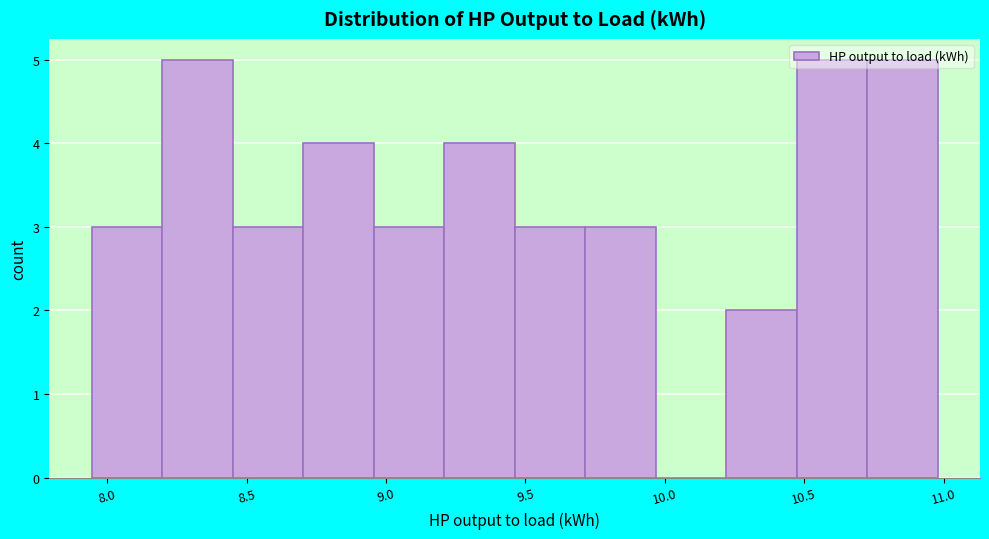

Reading left to right, list every bar in this chart as the range it spans on the x-axis followed by its height. Neither the bar edges nor the heights are printed on the chart, so give them approximately, as read against the axes.

7.95 to 8.20: 3
8.20 to 8.45: 5
8.45 to 8.70: 3
8.70 to 8.95: 4
8.95 to 9.20: 3
9.20 to 9.45: 4
9.45 to 9.70: 3
9.70 to 9.95: 3
9.95 to 10.20: 0
10.20 to 10.45: 2
10.45 to 10.75: 5
10.75 to 11.00: 5